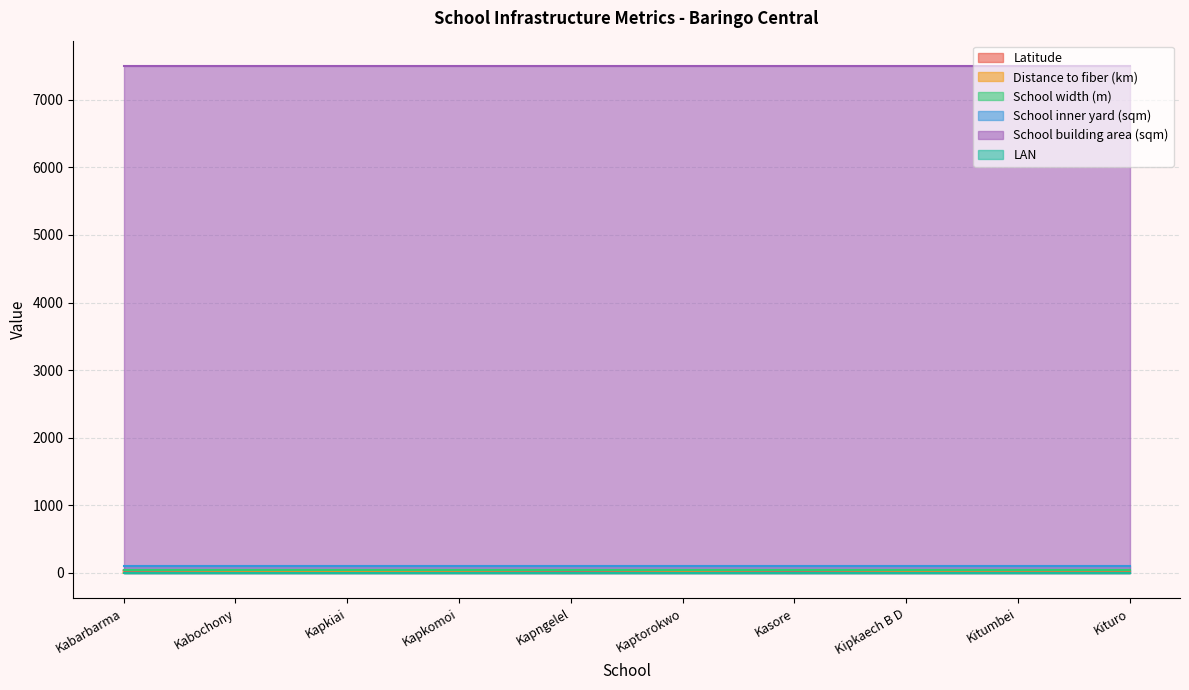

Reading left to right, transcribe all the data shown in this chart.

Latitude: 36.8	35.8	35.8	35.8	35.7	35.8	36.1	35.8	35.8	35.8
Distance to fiber (km): 2.1	9.0	10.4	7.6	0.7	8.0	1.0	7.9	6.0	5.0
School width (m): 50.0	50.0	50.0	50.0	50.0	50.0	50.0	50.0	50.0	50.0
School inner yard (sqm): 100.0	100.0	100.0	100.0	100.0	100.0	100.0	100.0	100.0	100.0
School building area (sqm): 7500.0	7500.0	7500.0	7500.0	7500.0	7500.0	7500.0	7500.0	7500.0	7500.0
LAN: 2.0	2.0	2.0	2.0	2.0	2.0	2.0	2.0	2.0	2.0